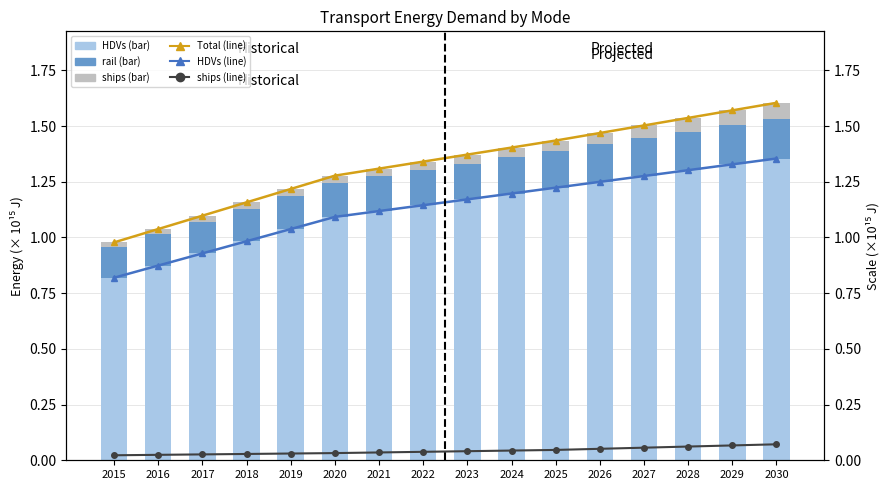

At which category is the sum across all series the highest?

2030